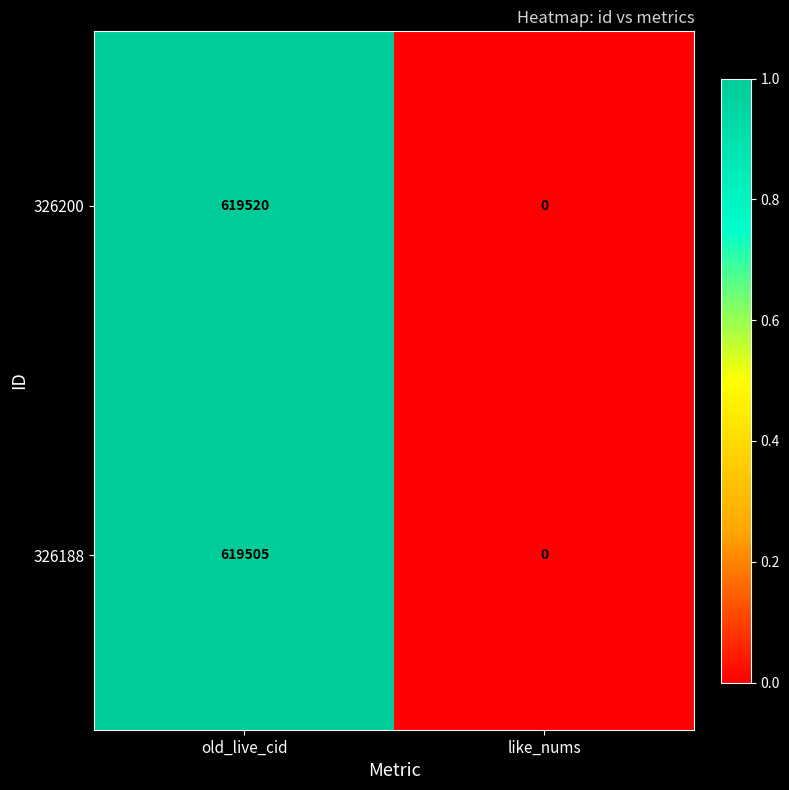

What is the total value across all series at old_live_cid?

1239025